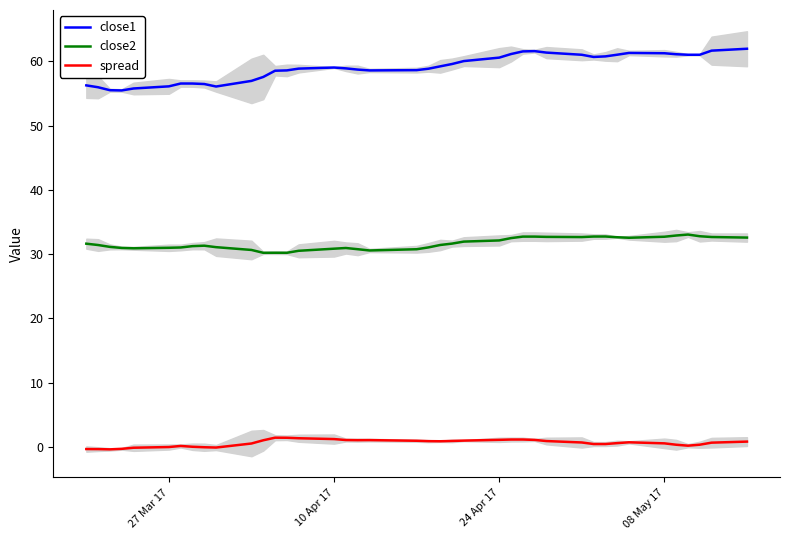

True or false: spread and close2 cross at least once.

False